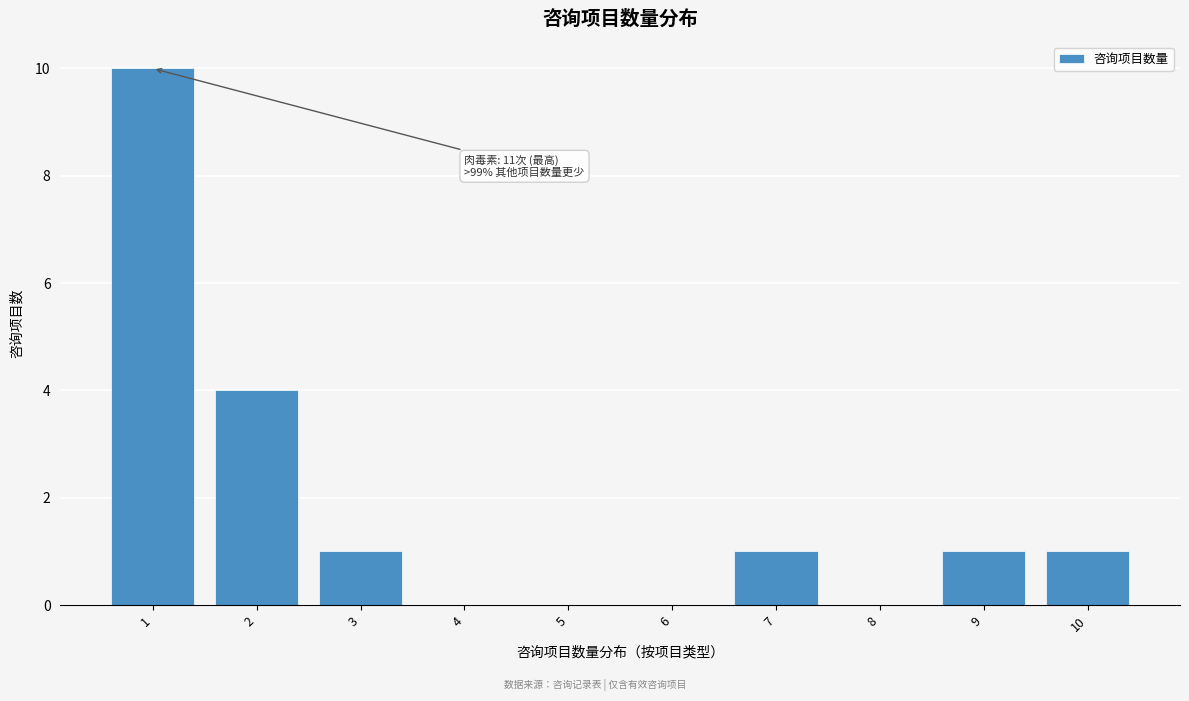

Reading right to left, list all the values displayed in this chart.

10=1	9=1	8=0	7=1	6=0	5=0	4=0	3=1	2=4	1=10